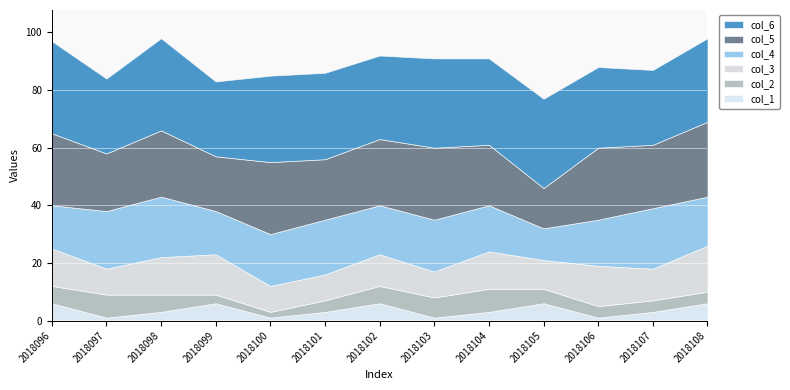

What are all the series names shown in the legend?

col_6, col_5, col_4, col_3, col_2, col_1